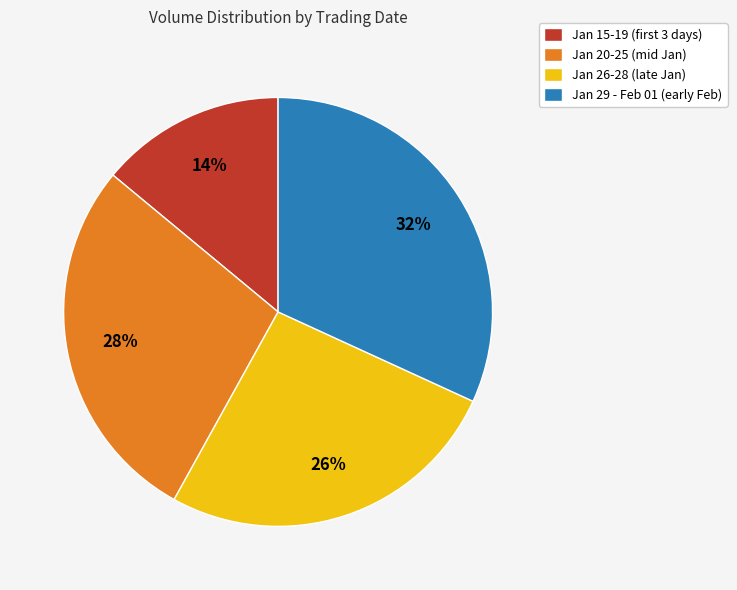

Which category has the biggest portion of the pie?

Jan 29 - Feb 01 (early Feb)